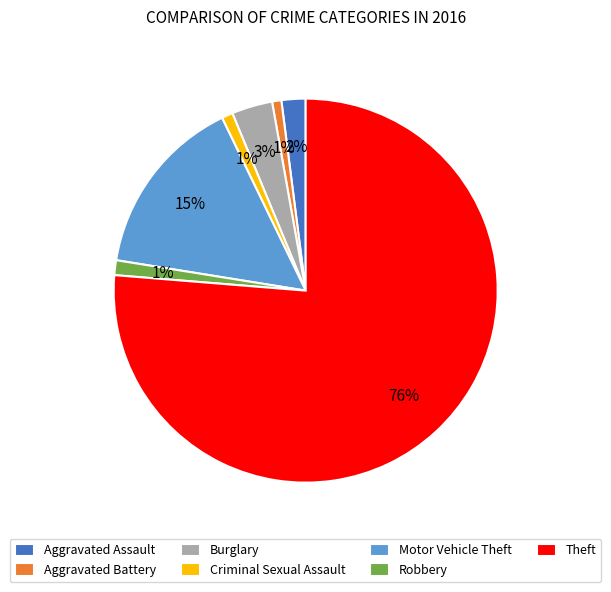

To the nearest percent, what is the combined percentage of Criminal Sexual Assault and Aggravated Battery?

2%